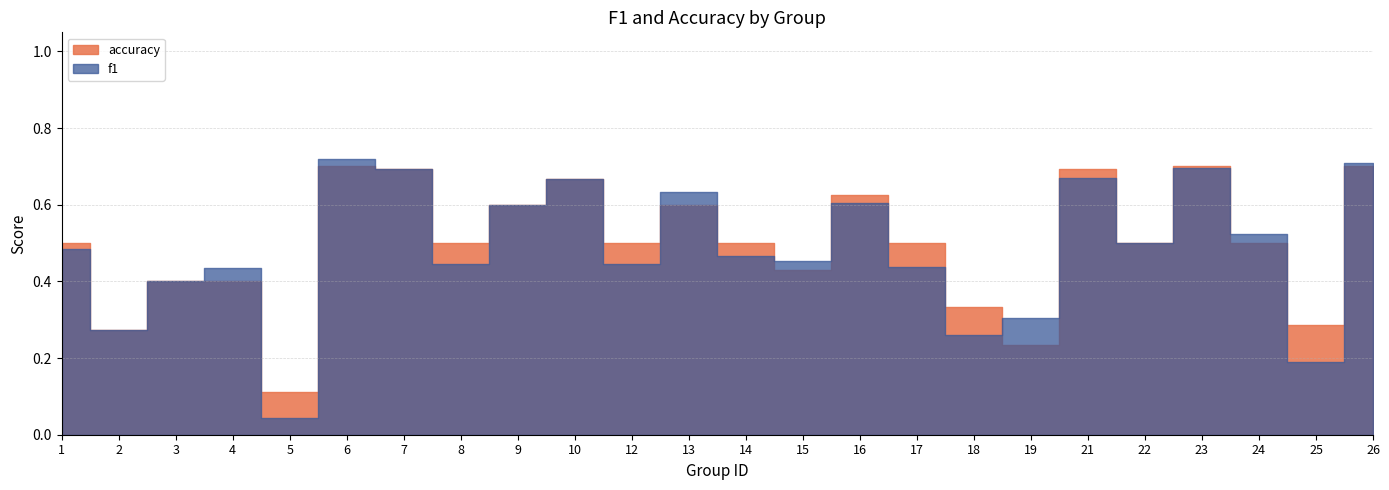

Where do f1 and accuracy first cross each other?

4 and 5